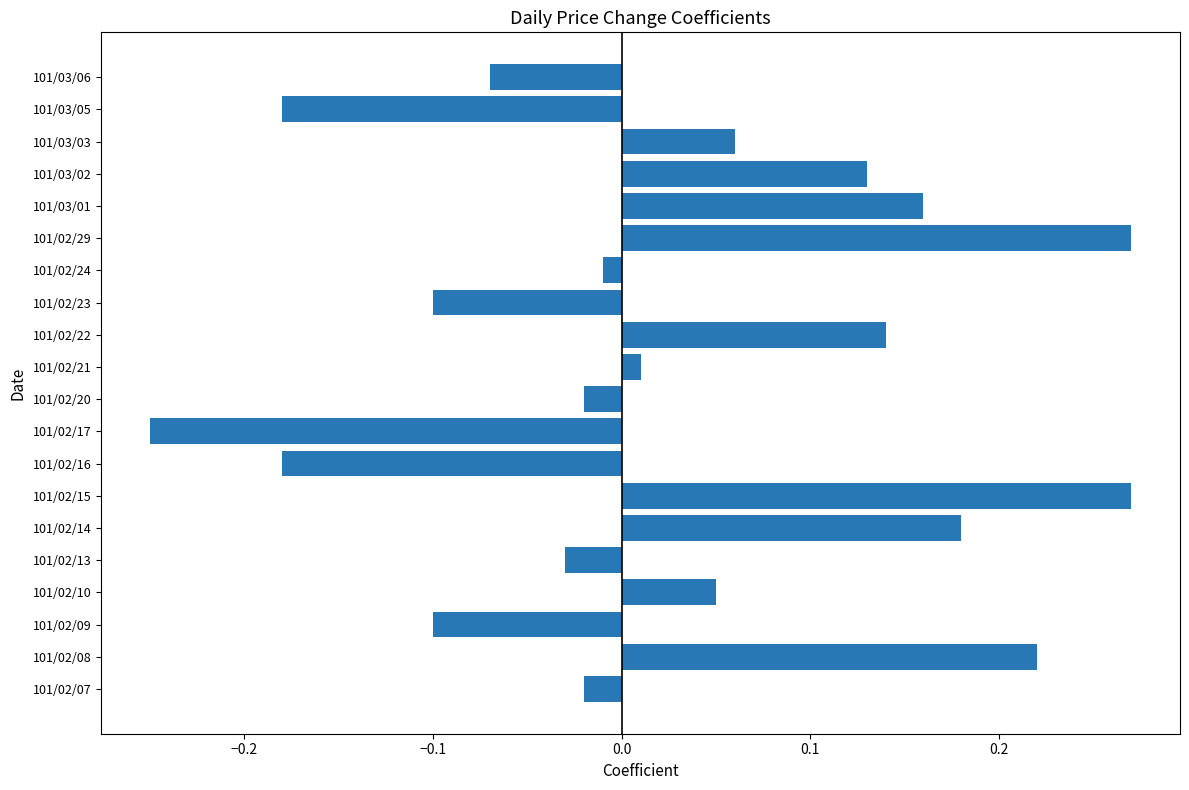

What is the difference between the maximum and minimum values?

0.5